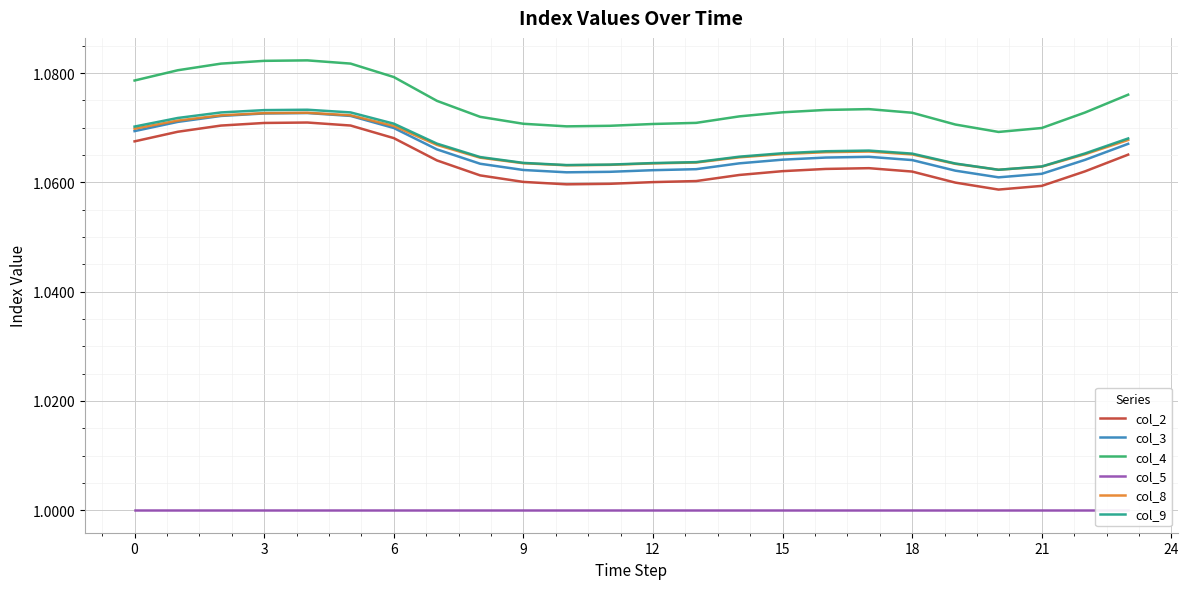

At how many categories does at least one series exceed 1?

24